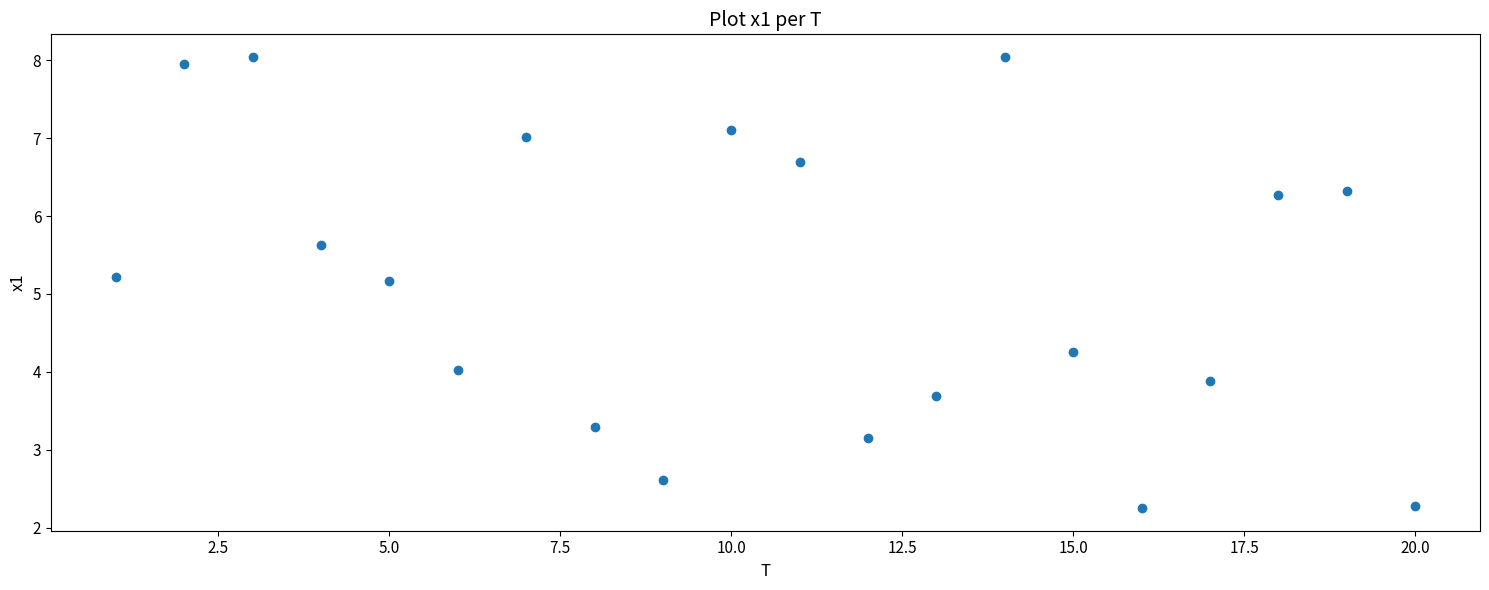

What is the range of X values (max minus min)?

19.0